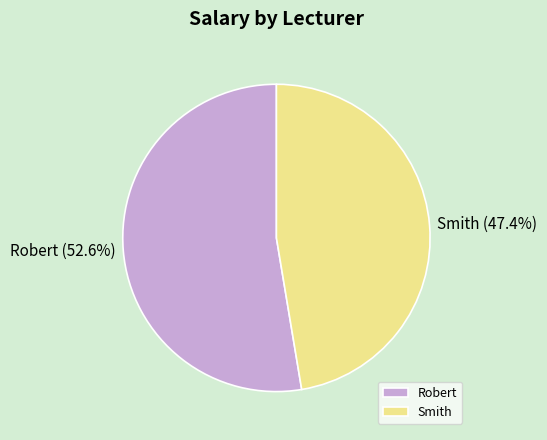

Approximately how many times larger is the value at Robert compared to Smith?

1.1